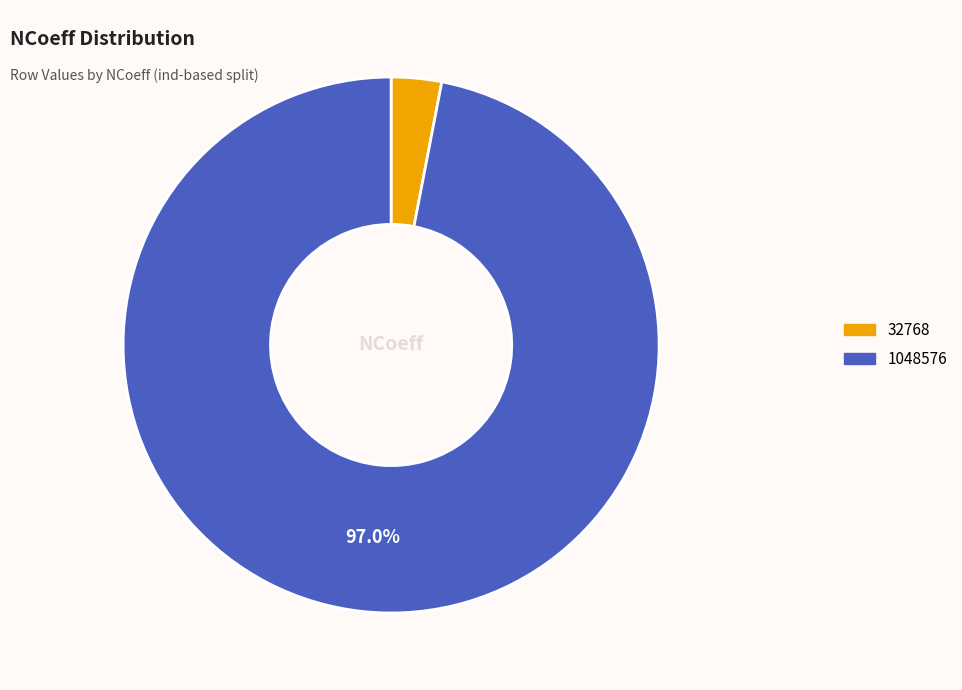

Is the sum of 1048576 and 32768 greater than half?

Yes